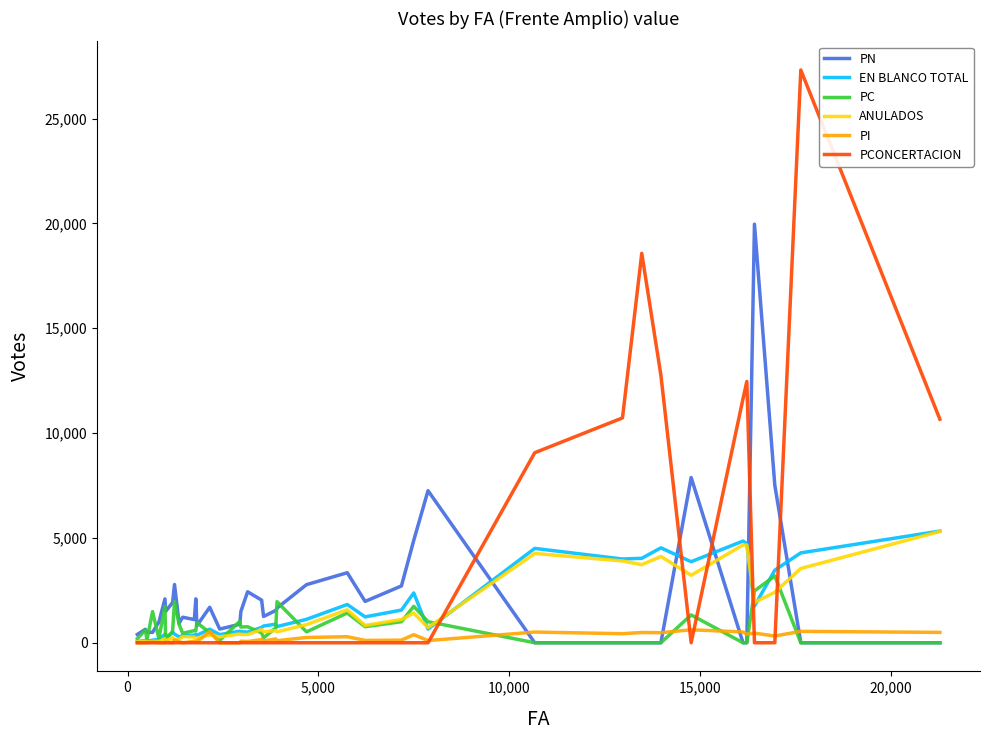

What is the maximum value shown in the chart?

27318